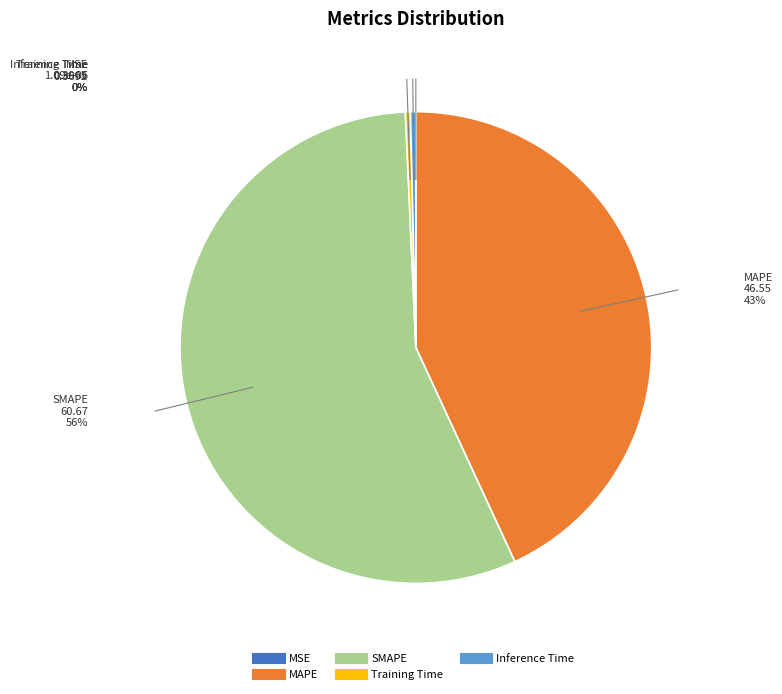

True or false: Inference Time accounts for 0% of the total.

True